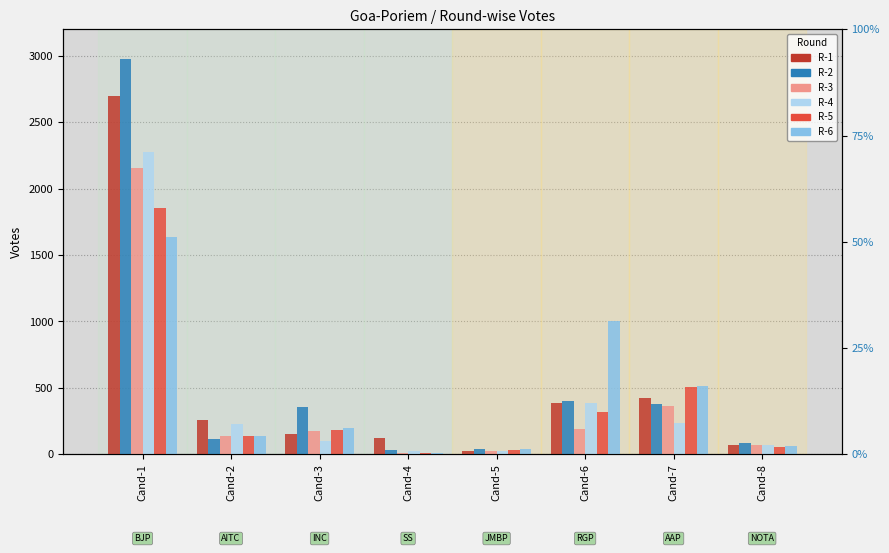

True or false: R-5 has a value of 55 at Cand-5.

False